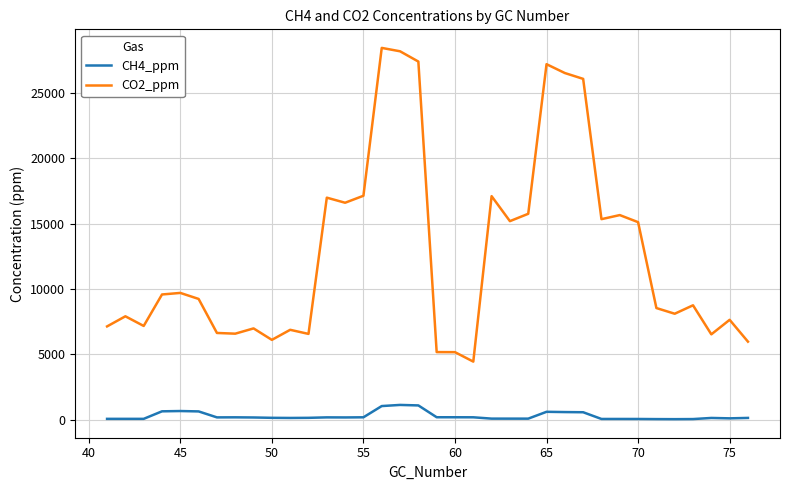

Which series has the widest spread of values?

CO2_ppm